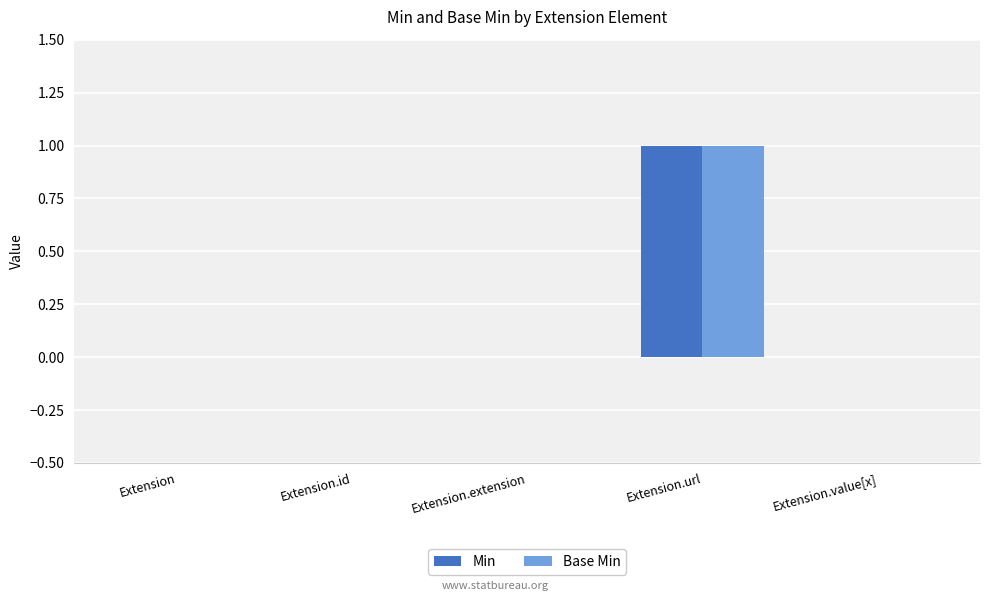

Reading left to right, transcribe all the data shown in this chart.

Min: 0	0	0	1	0
Base Min: 0	0	0	1	0